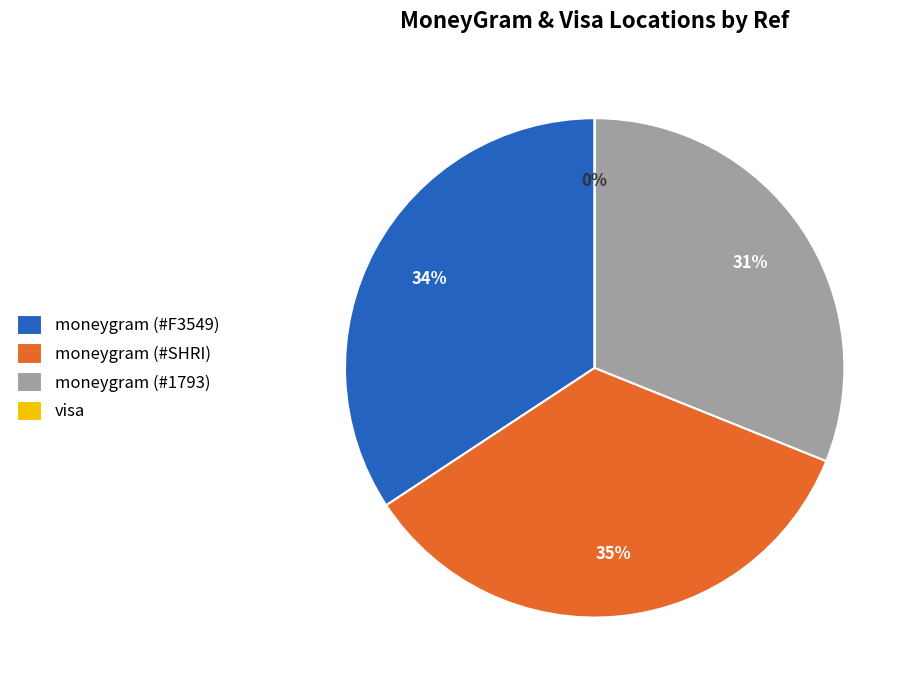

True or false: moneygram (#SHRI) accounts for 47% of the total.

False